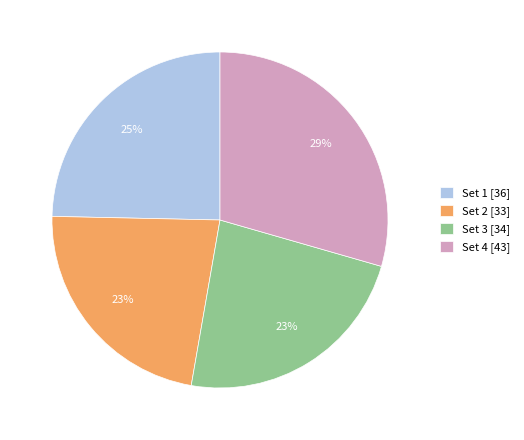

Approximately how many times larger is the value at Set 2 [33] compared to Set 3 [34]?

1.0